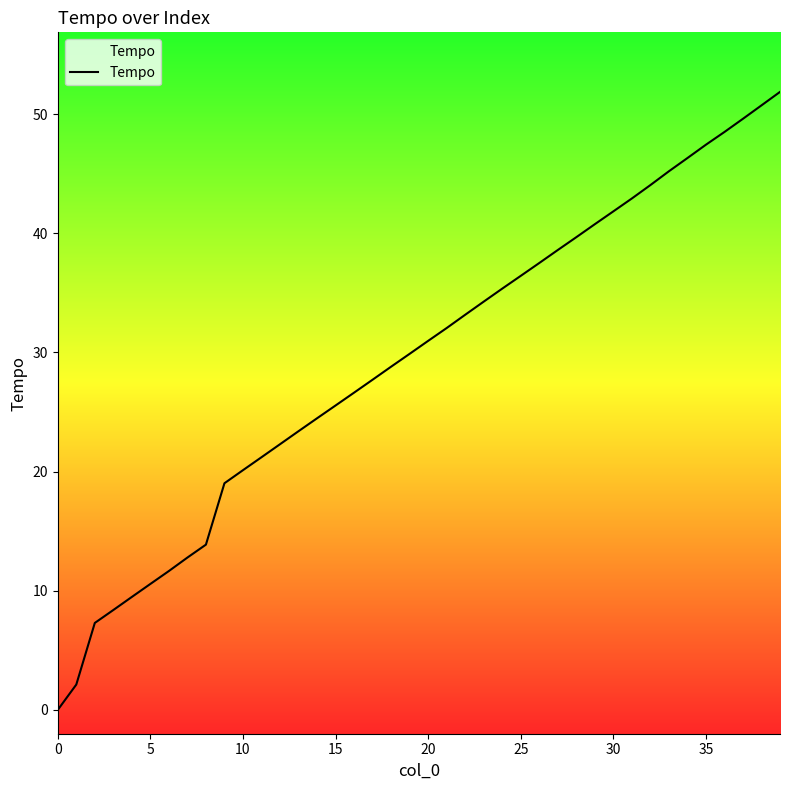

What value does the data have at 24?

35.4